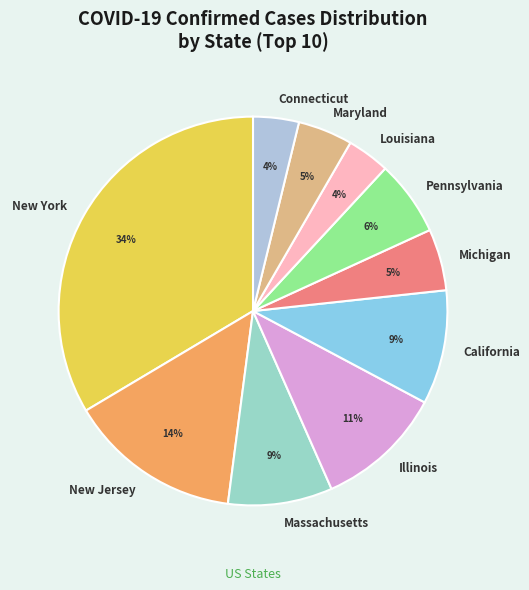

To the nearest percent, what portion does California represent?

9%